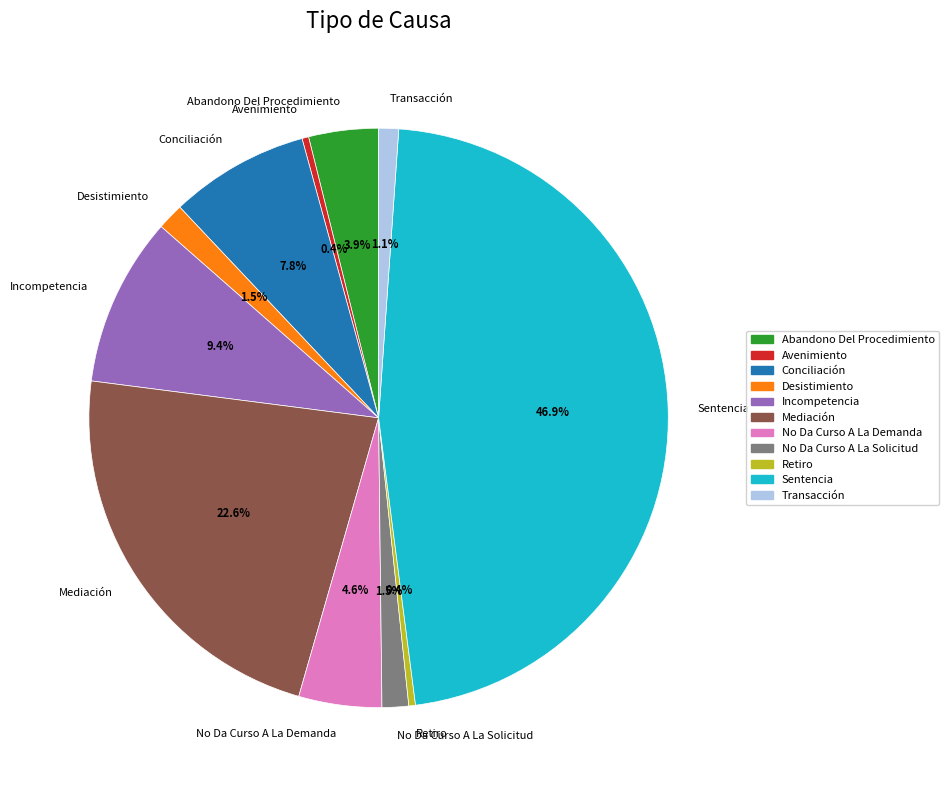

Between Incompetencia and Avenimiento, which is larger?

Incompetencia